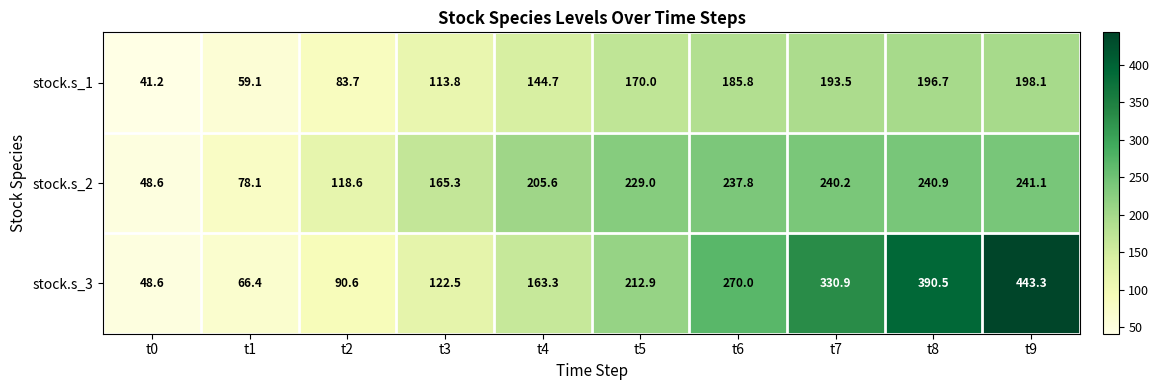

True or false: stock.s_1 has a value of 35.6 at t3.

False